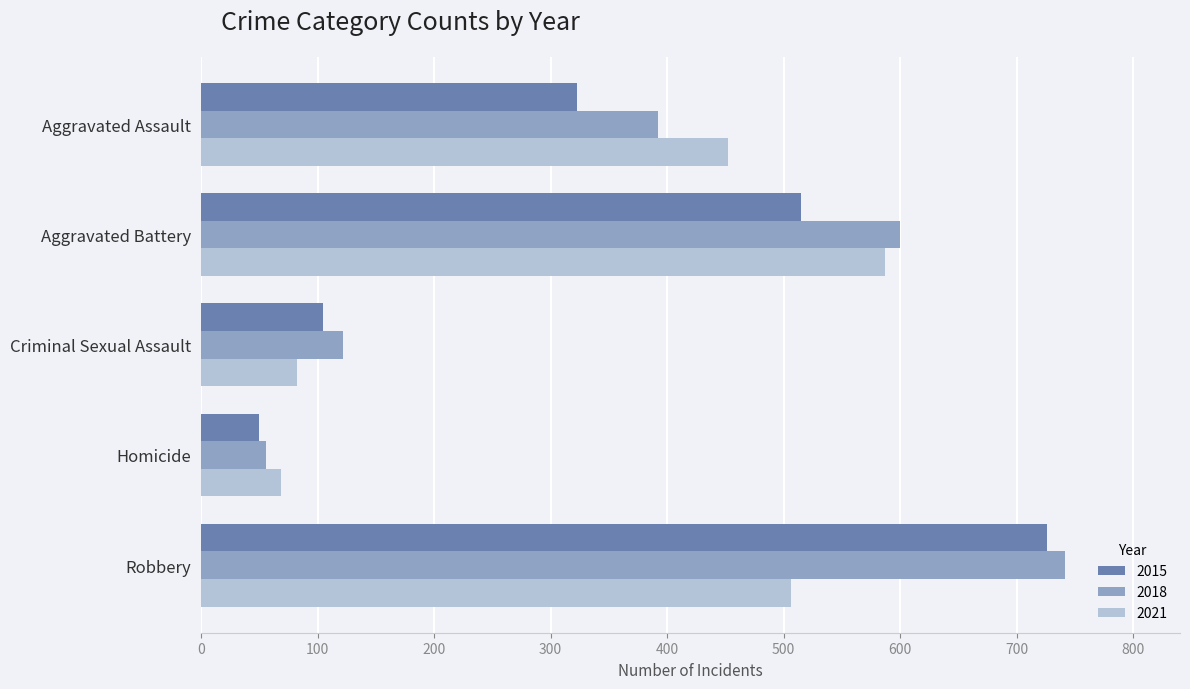

What is the difference between the 2021 values at Robbery and Aggravated Battery?

81